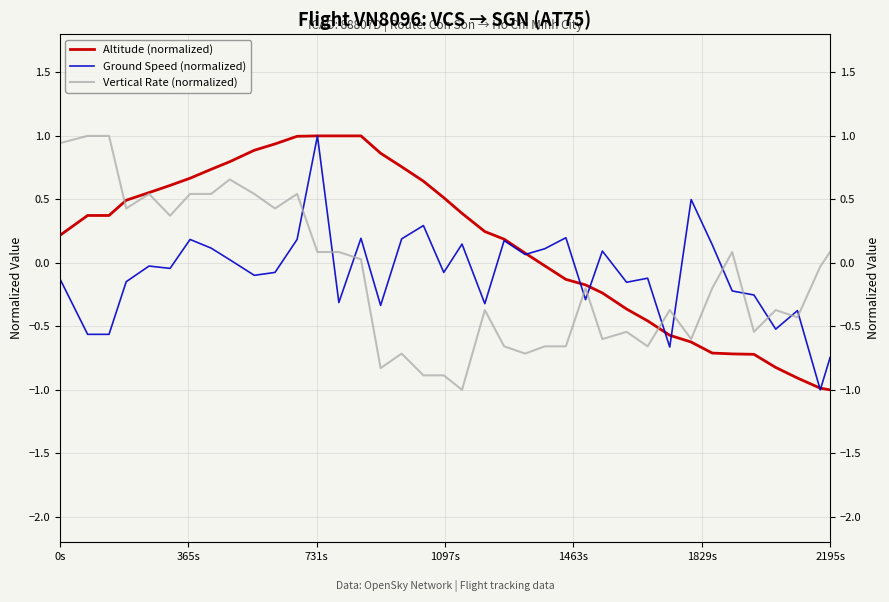

Reading right to left, list all the values displayed in this chart.

Altitude (normalized): -1.0	-1.0	-0.9	-0.8	-0.7	-0.7	-0.7	-0.6	-0.6	-0.5	-0.4	-0.2	-0.2	-0.1	-0.0	0.1	0.2	0.2	0.4	0.5	0.6	0.8	0.9	1.0	1.0	1.0	1.0	0.9	0.9	0.8	0.7	0.7	0.6	0.6	0.5	0.4	0.4	0.2
Ground Speed (normalized): -0.7	-1.0	-0.4	-0.5	-0.3	-0.2	0.1	0.5	-0.7	-0.1	-0.2	0.1	-0.3	0.2	0.1	0.1	0.2	-0.3	0.1	-0.1	0.3	0.2	-0.3	0.2	-0.3	1.0	0.2	-0.1	-0.1	0.0	0.1	0.2	-0.0	-0.0	-0.1	-0.6	-0.6	-0.1
Vertical Rate (normalized): 0.1	-0.0	-0.4	-0.4	-0.5	0.1	-0.2	-0.6	-0.4	-0.7	-0.5	-0.6	-0.2	-0.7	-0.7	-0.7	-0.7	-0.4	-1.0	-0.9	-0.9	-0.7	-0.8	0.0	0.1	0.1	0.5	0.4	0.5	0.7	0.5	0.5	0.4	0.5	0.4	1.0	1.0	0.9